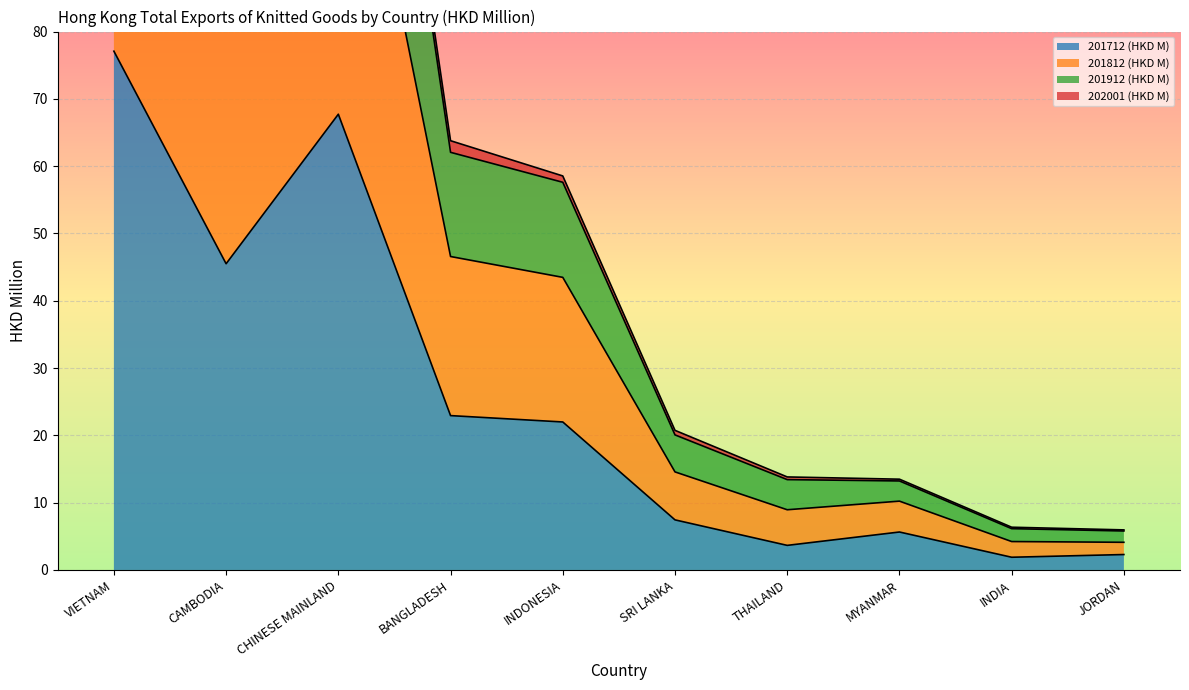

How many interior local valleys does the 201812 (HKD M) series have?

2